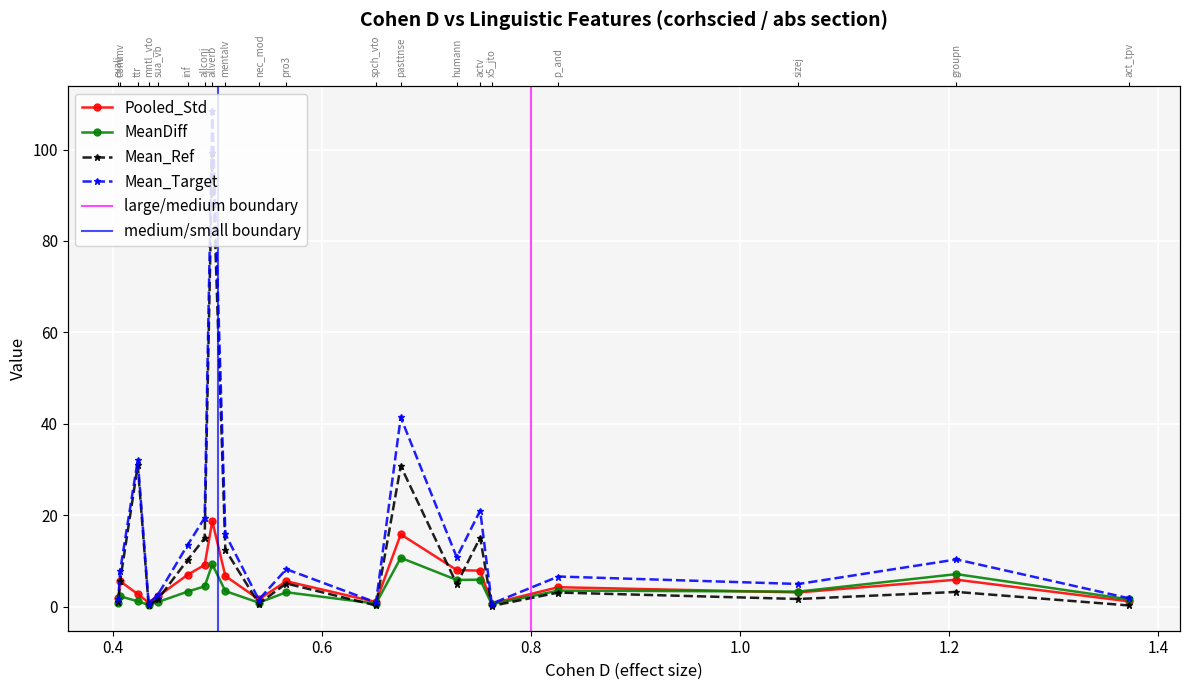

Is it true that Mean_Ref equals 0.3 at spch_vto?

True